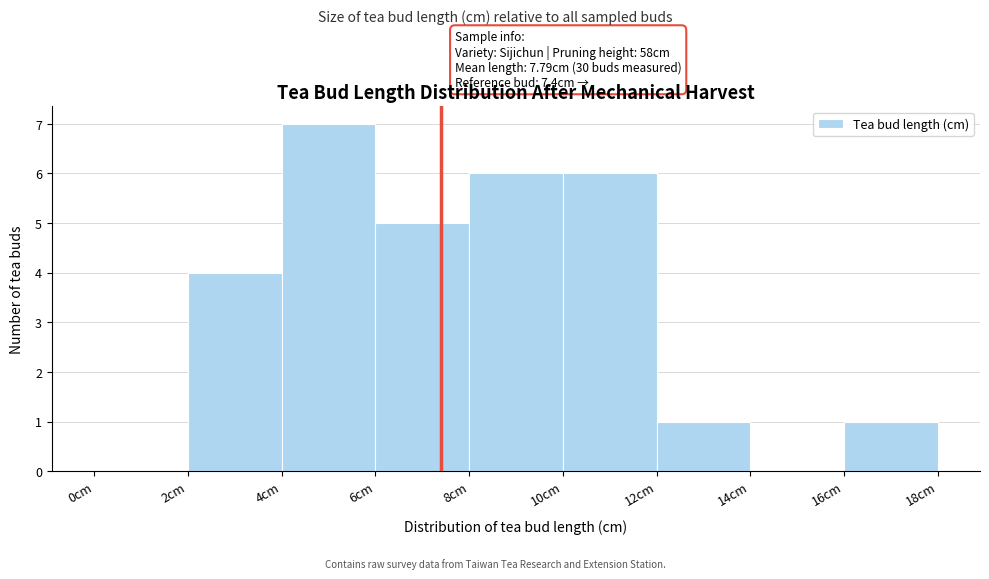

Which range on the x-axis has the tallest bar?

4 to 6